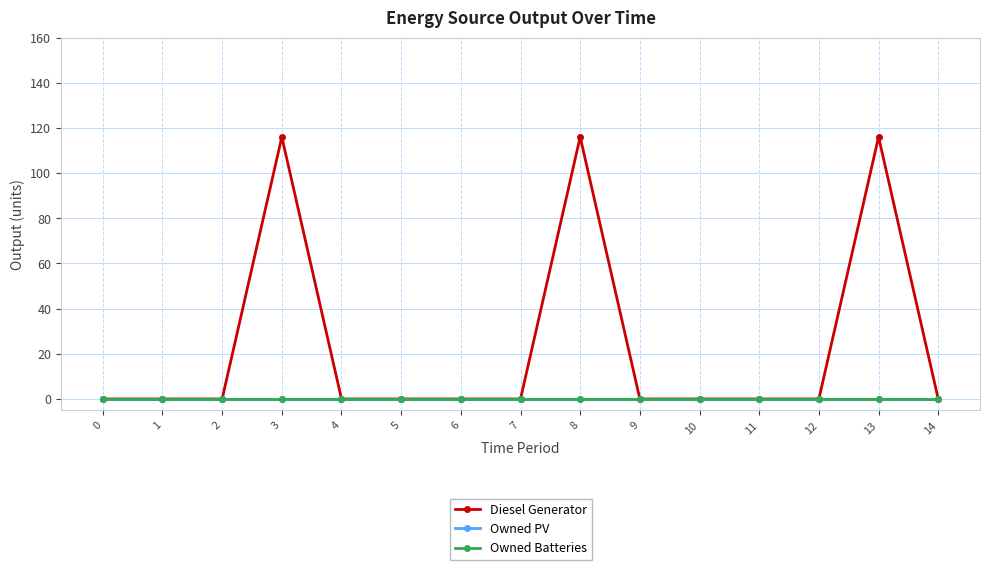

Does the chart have visible grid lines?

Yes